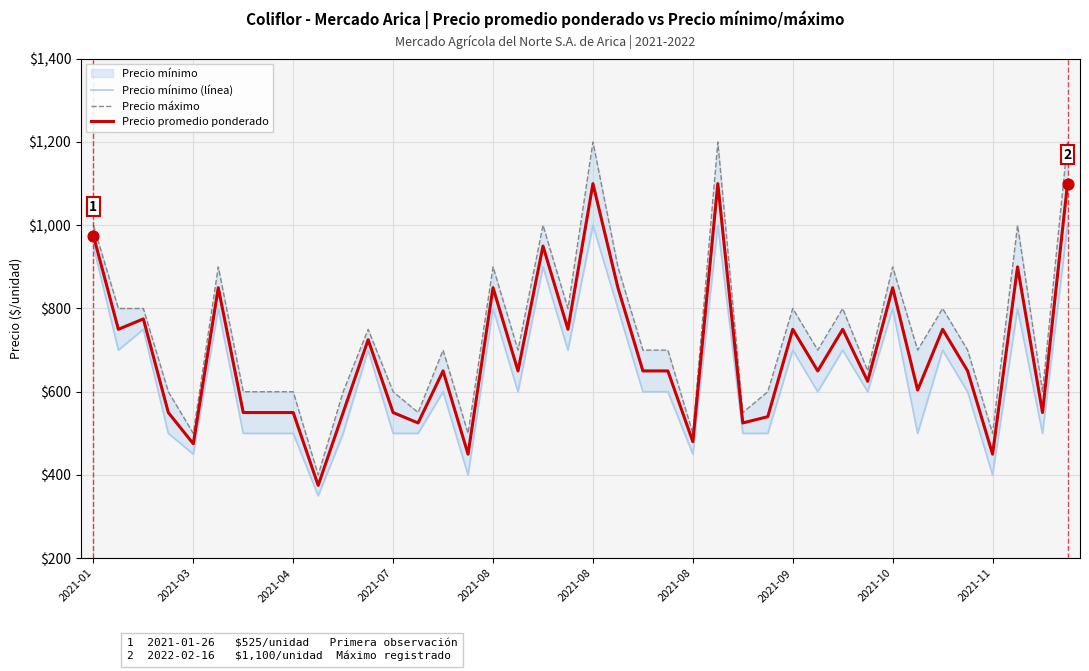

Which series has the widest spread of Y values?

Precio máximo